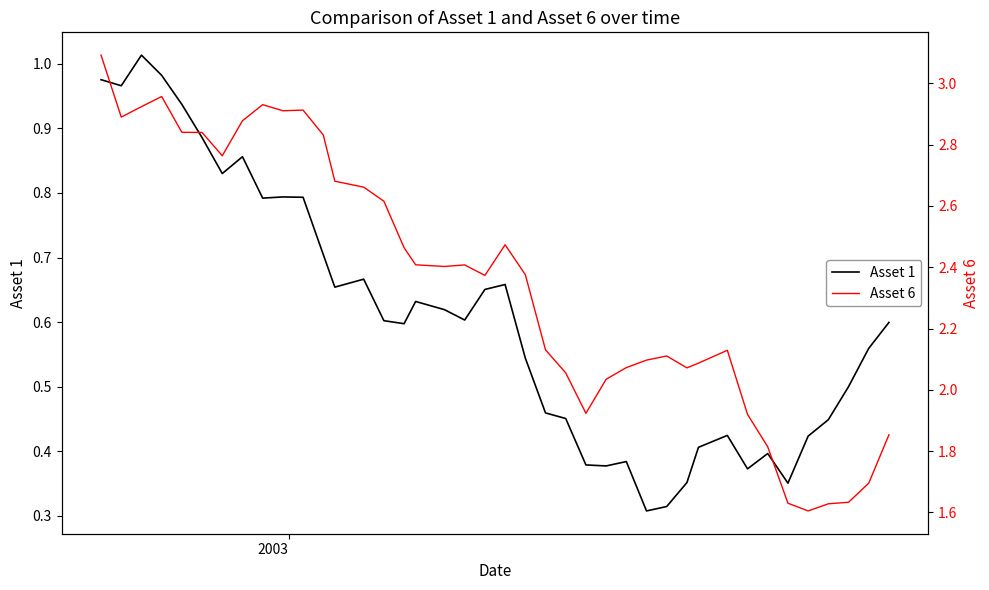

True or false: Asset 1 and Asset 6 intersect in this chart.

False